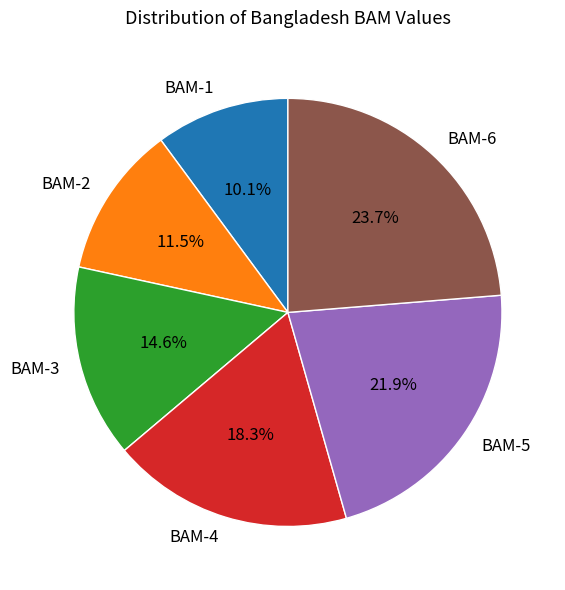

The BAM-4 slice represents 18% of the pie. True or false?

True